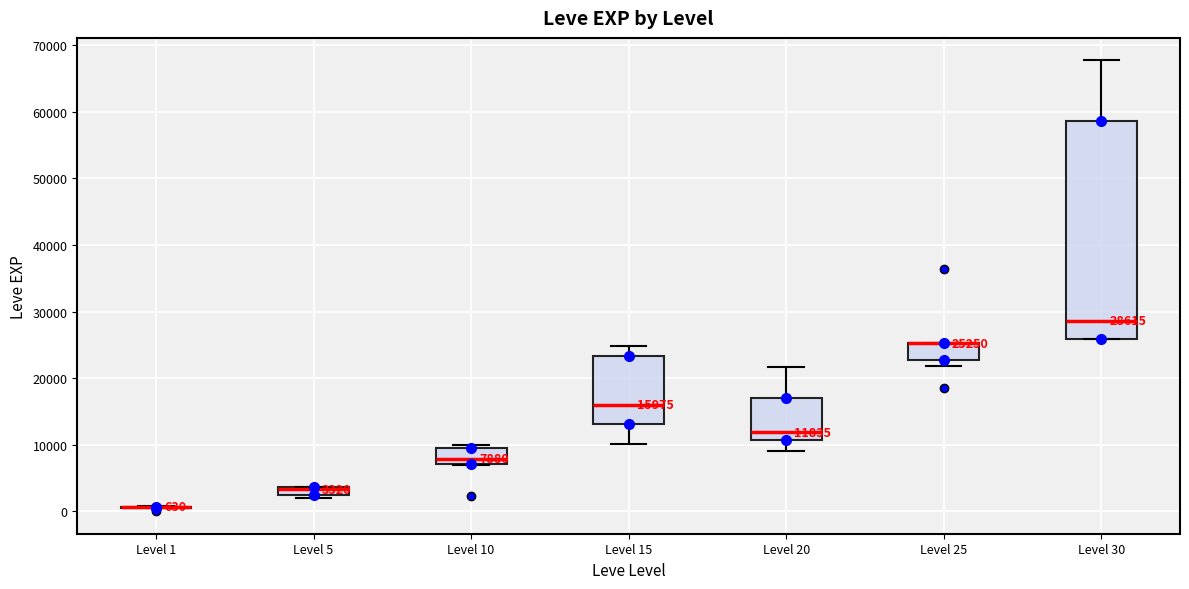

Comparing the boxes themselves (not the whiskers), which one is the tallest?

Level 30